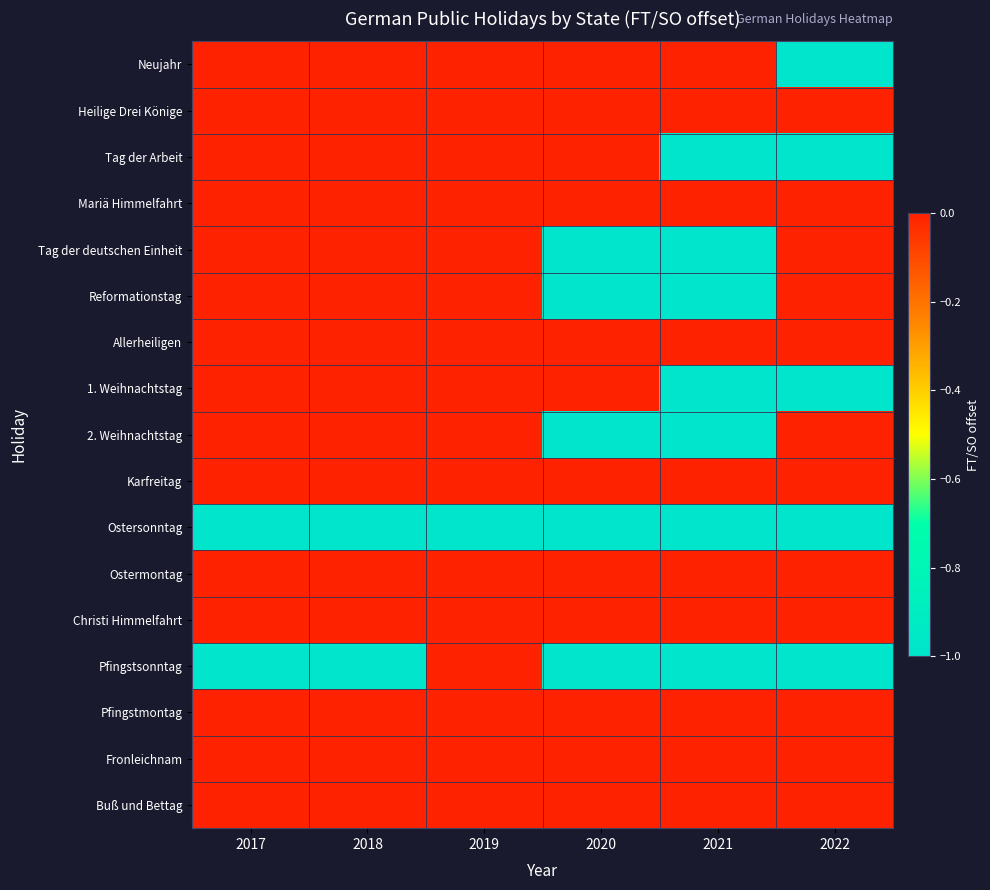

What is the difference between the highest and lowest values at 2017?

1